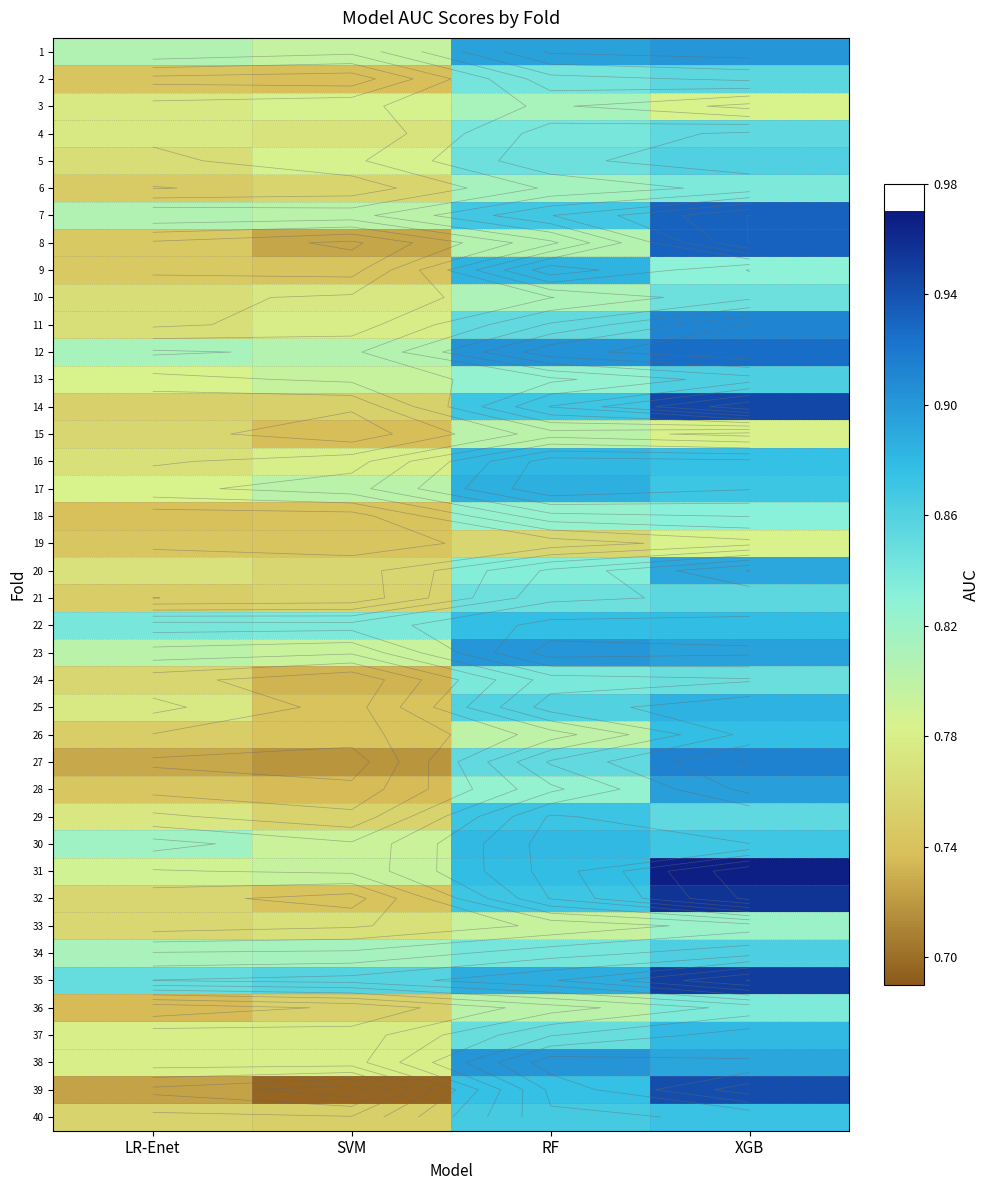

Rank the categories by 13 value from lowest to highest.

LR-Enet, SVM, RF, XGB